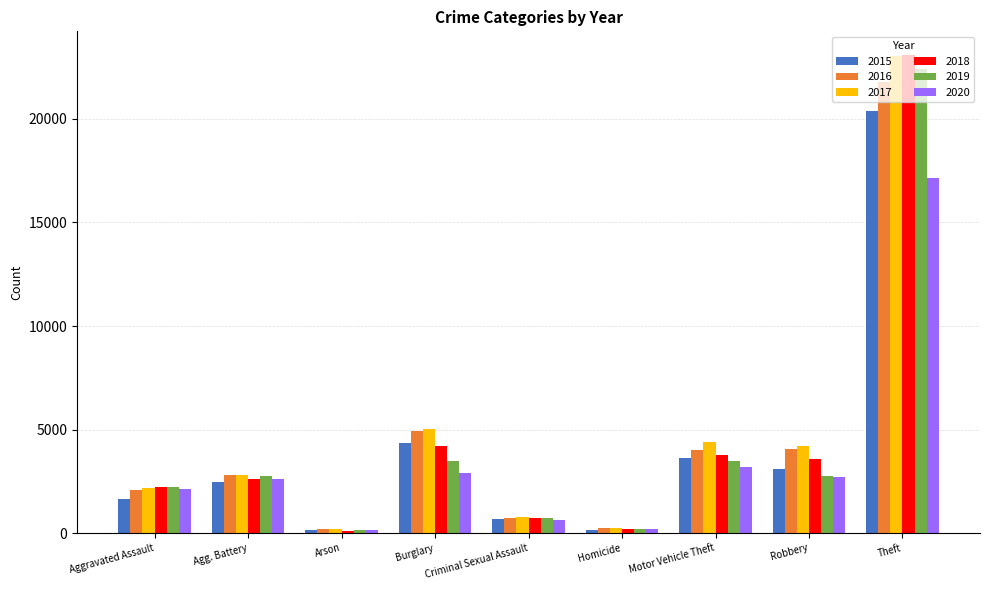

True or false: 2020 has a value of 210 at Homicide.

True